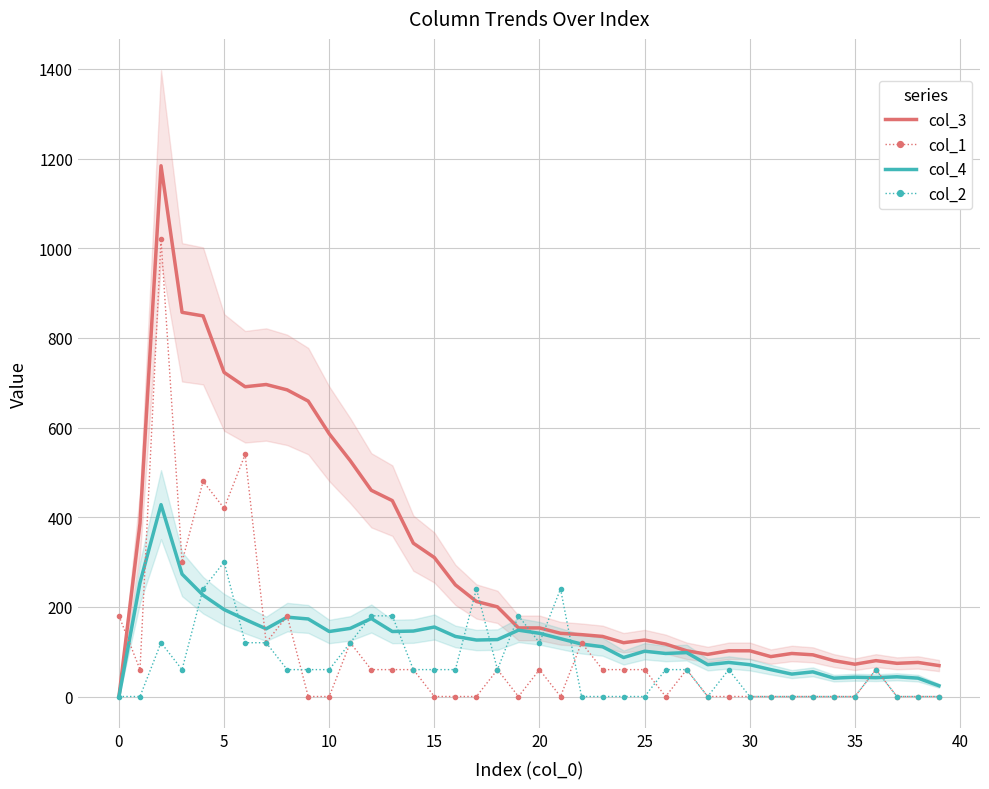

True or false: col_1 and col_3 intersect in this chart.

True